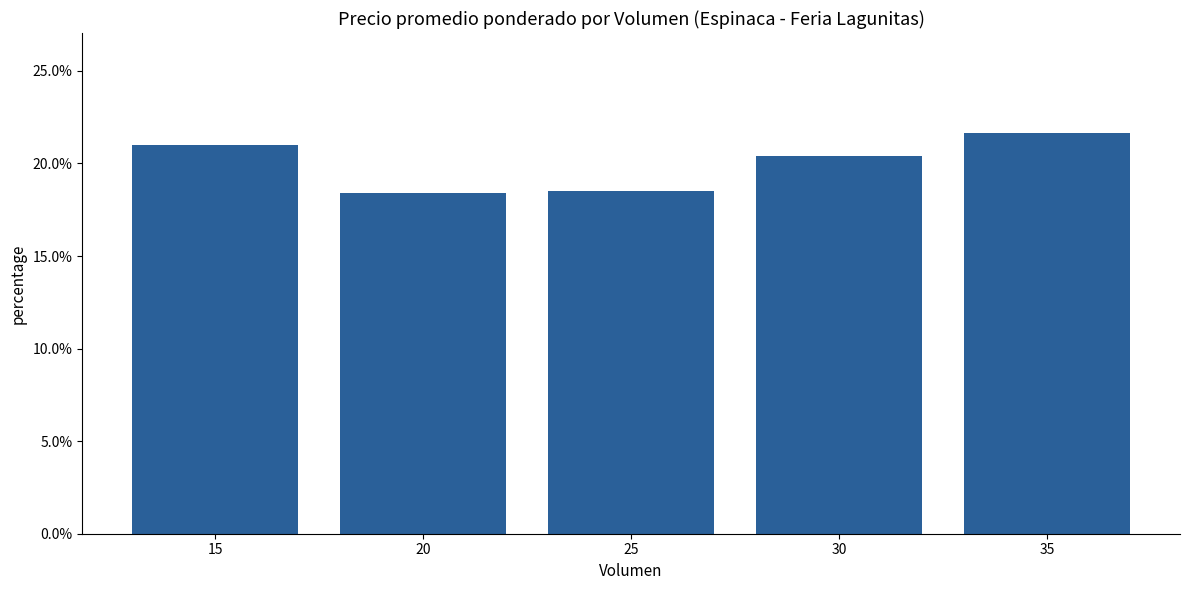

List the labels in order of value, smallest first.

20, 25, 30, 15, 35